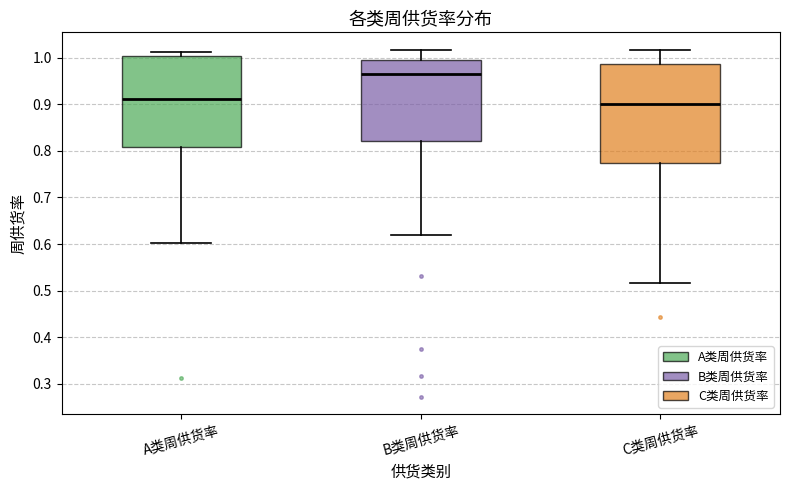

Where is the lower edge of the box for C类周供货率 on the y-axis? The values are not printed on the chart, so give them approximately, as read against the axis.

0.77